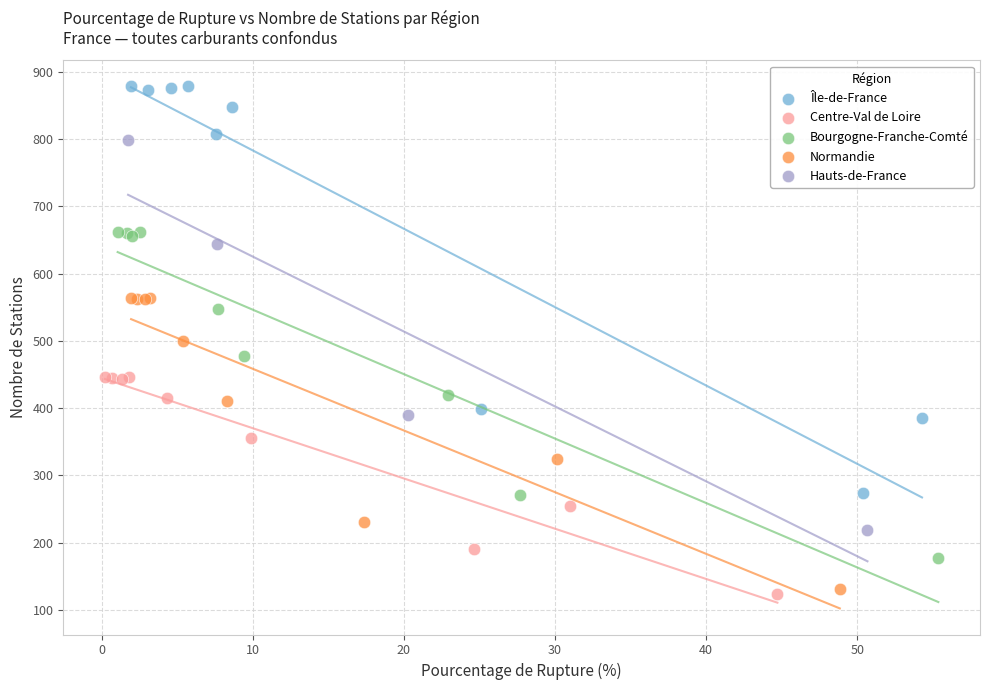

Which series reaches the maximum Y coordinate?

Île-de-France